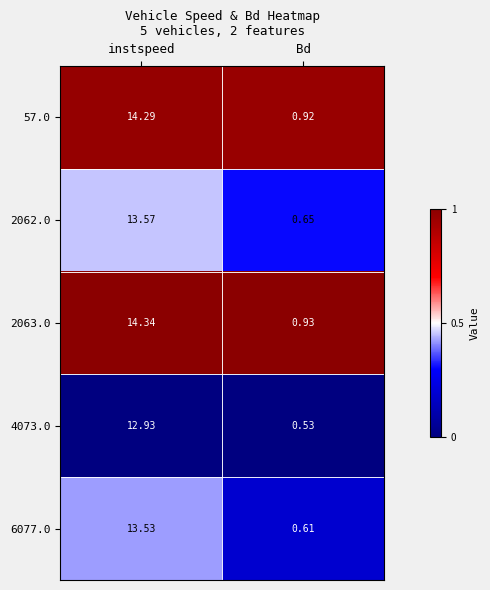

Which category has the lowest value across all series?

Bd